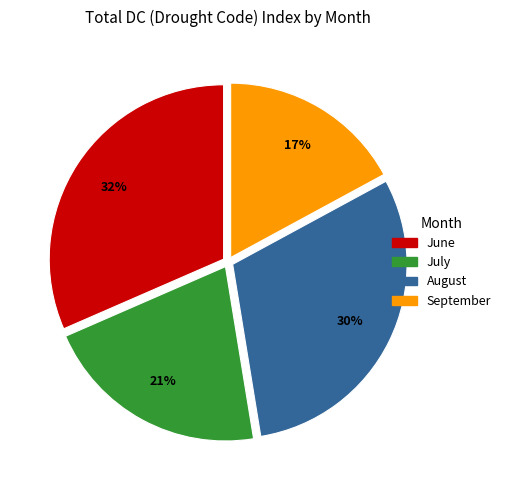

Is there a majority slice in this chart?

No